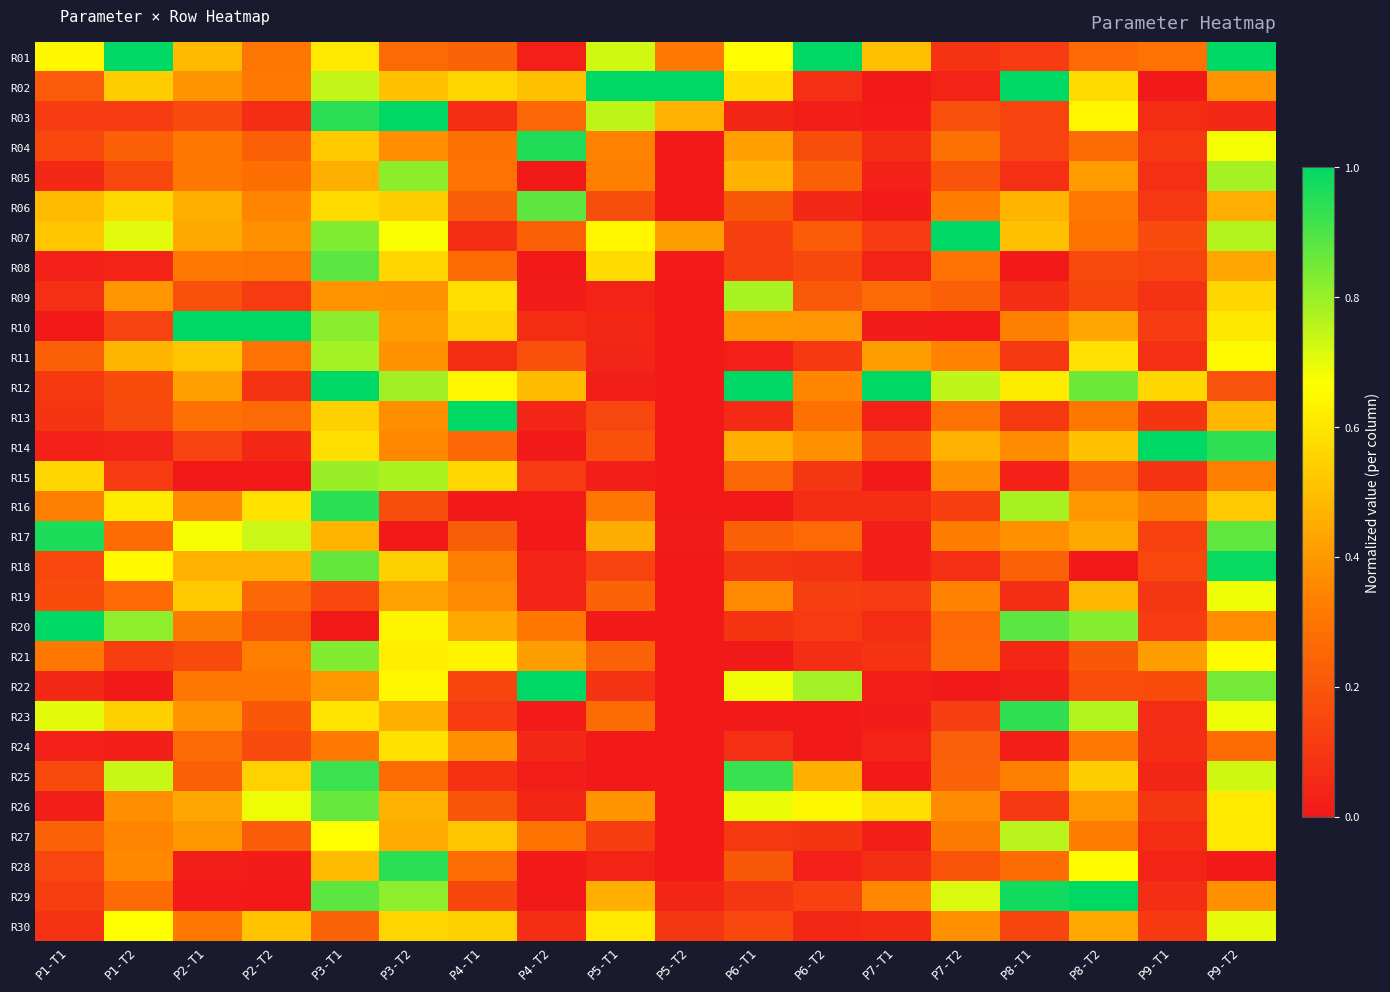

Which series has the largest total across all categories?

R12